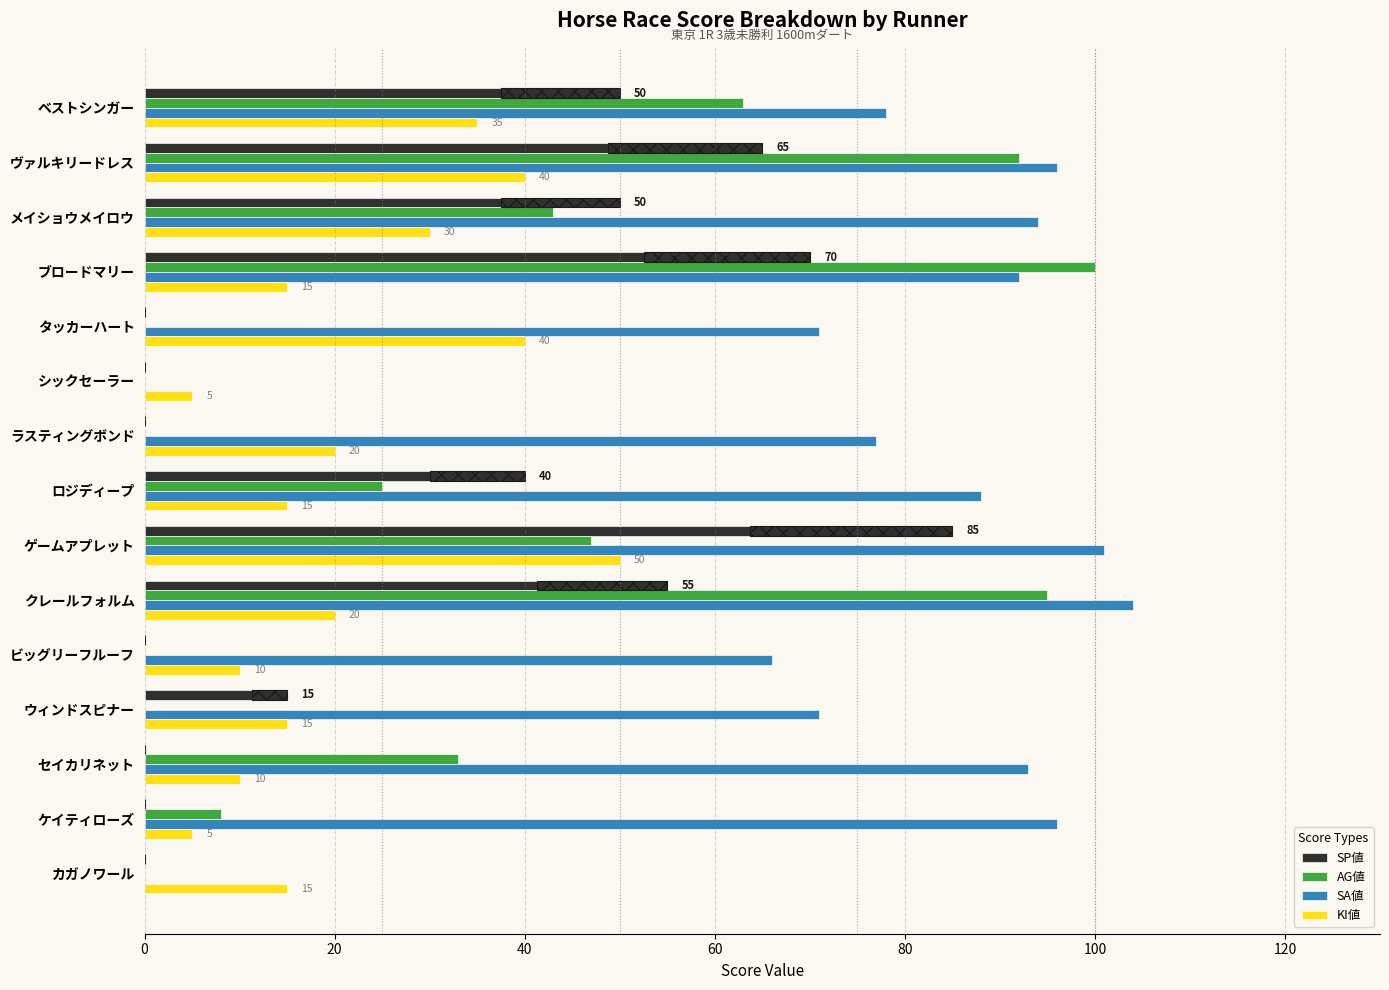

Is it true that SP値 equals 0 at カガノワール?

True